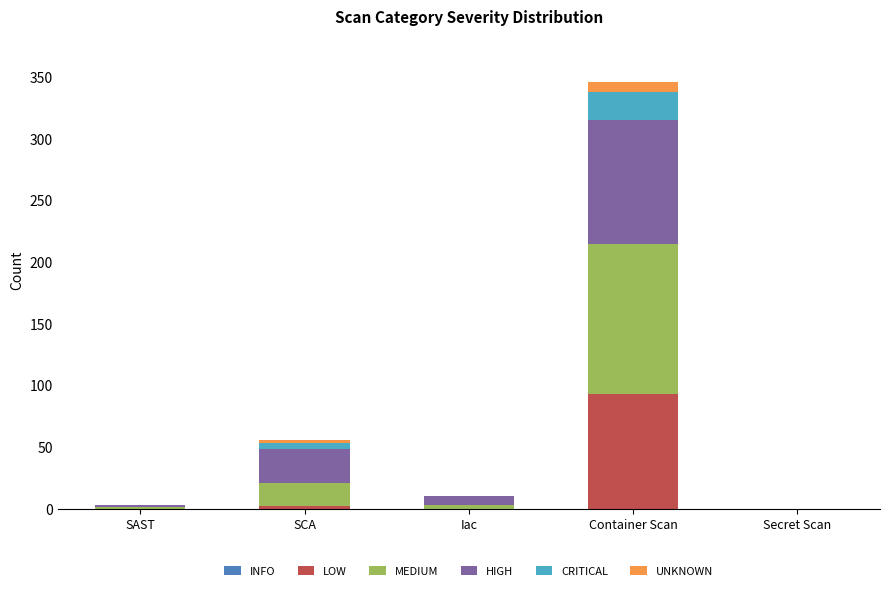

At which category is the sum across all series the highest?

Container Scan